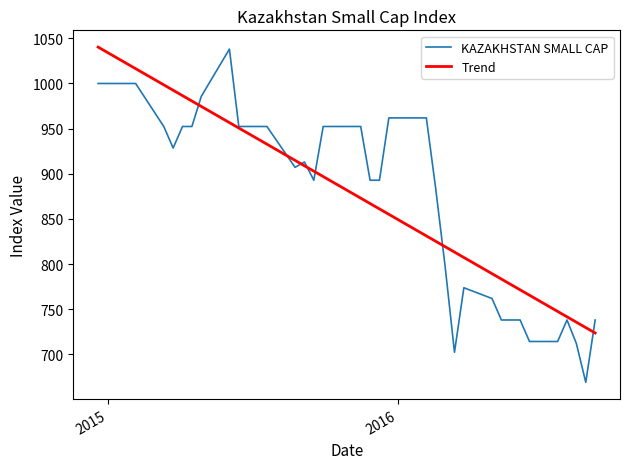

Which series has the largest range (max minus min)?

KAZAKHSTAN SMALL CAP